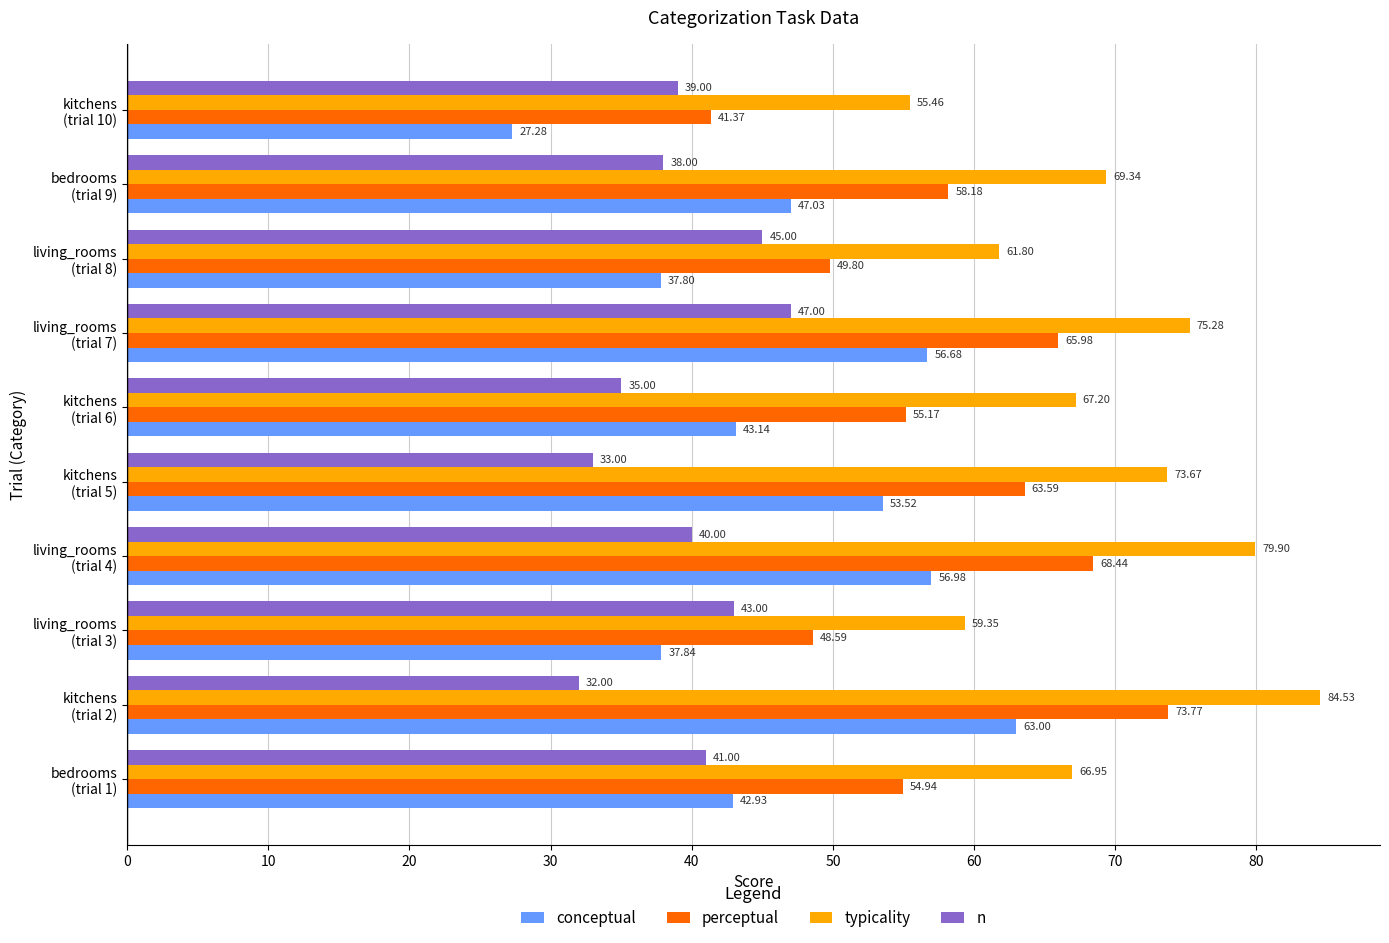

At how many categories does at least one series exceed 31?

10